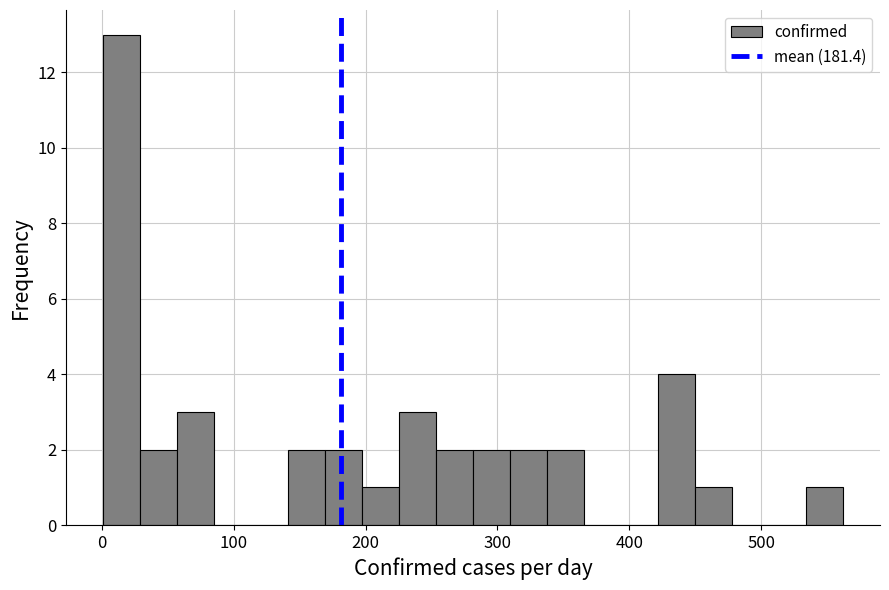

Read against the x-axis, roughly where is the centre of the tallest bar?

20